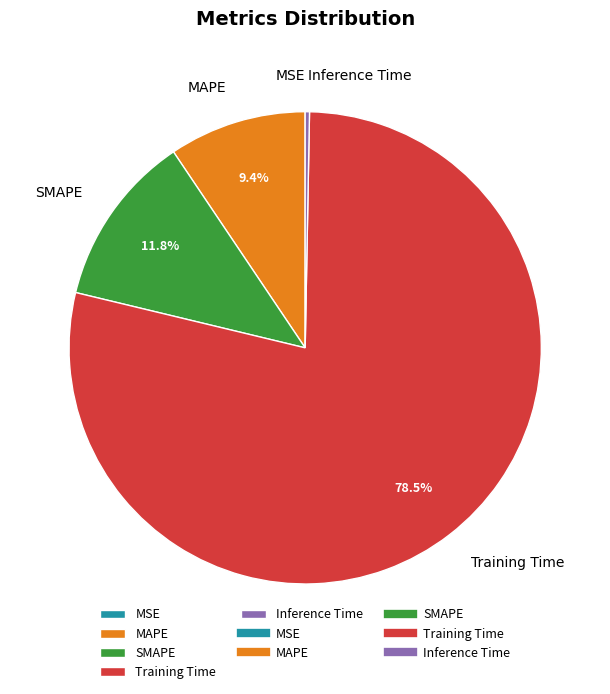

The SMAPE slice represents 24% of the pie. True or false?

False